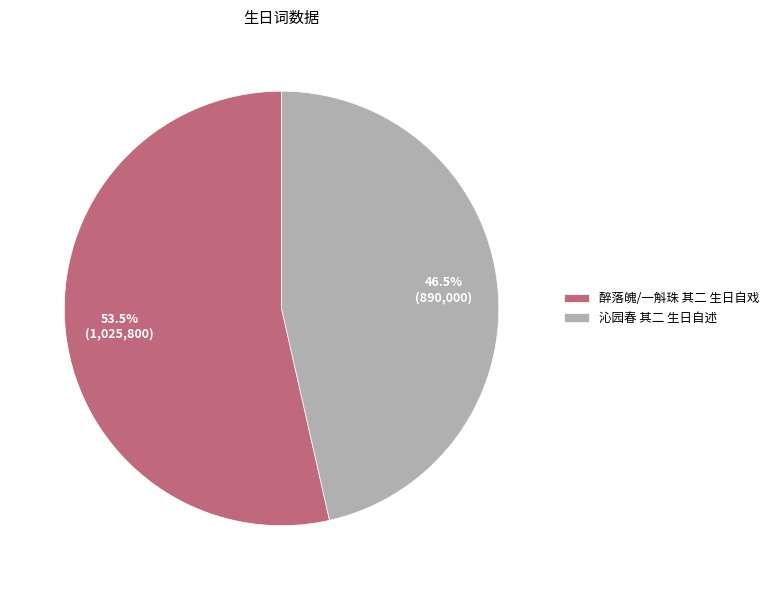

What is the smallest slice in the pie chart?

沁园春 其二 生日自述